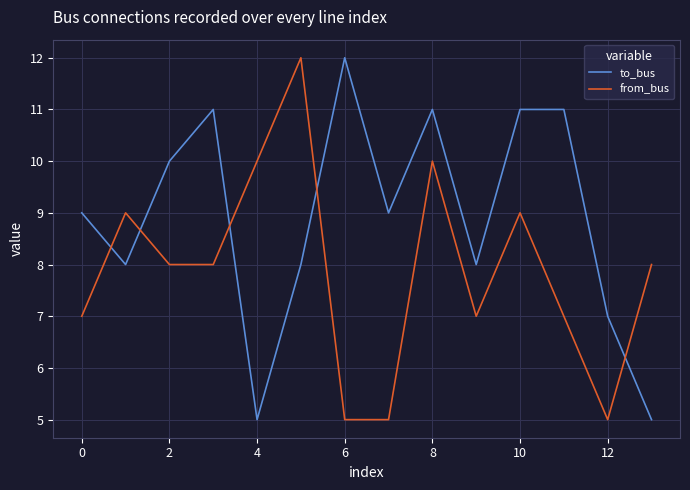

Reading right to left, extract all data points from this chart.

to_bus: 5	7	11	11	8	11	9	12	8	5	11	10	8	9
from_bus: 8	5	7	9	7	10	5	5	12	10	8	8	9	7